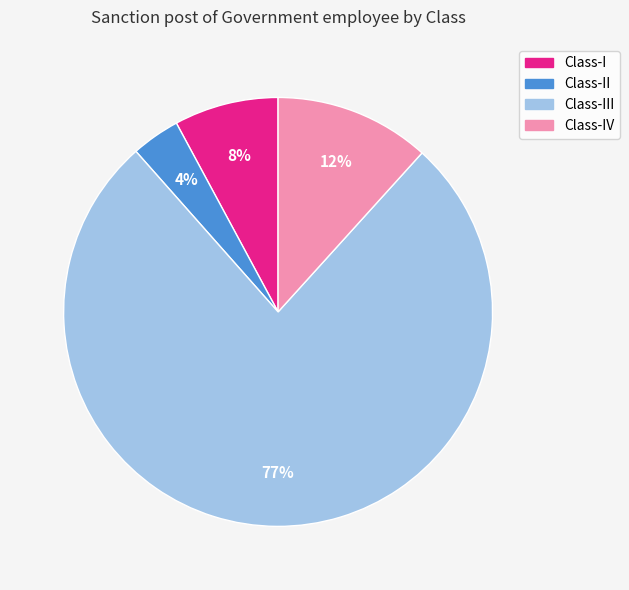

Which slice is the largest?

Class-III